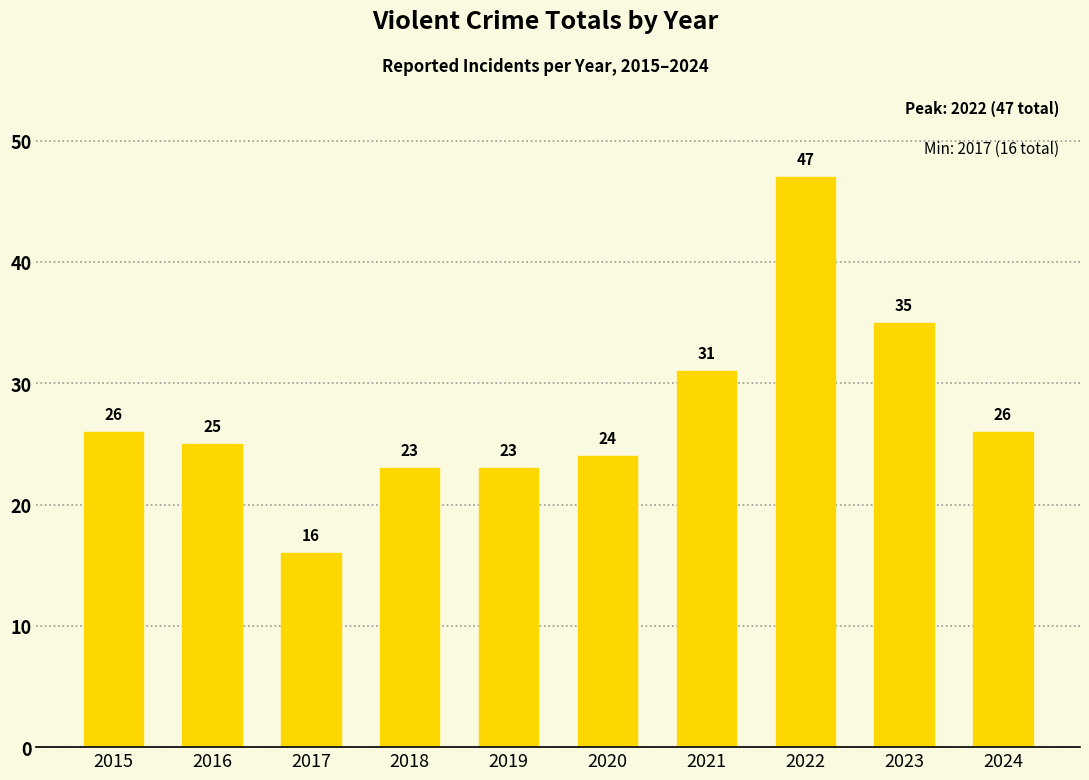

The value at 2020 is 43. True or false?

False